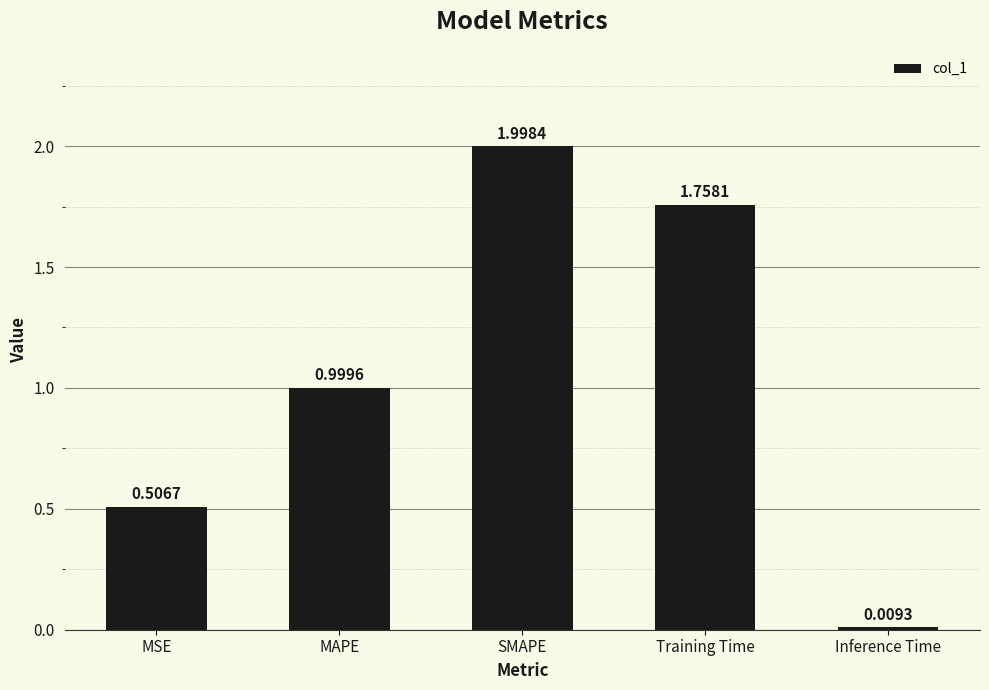

What is the label of the 4th bar from the right?

MAPE